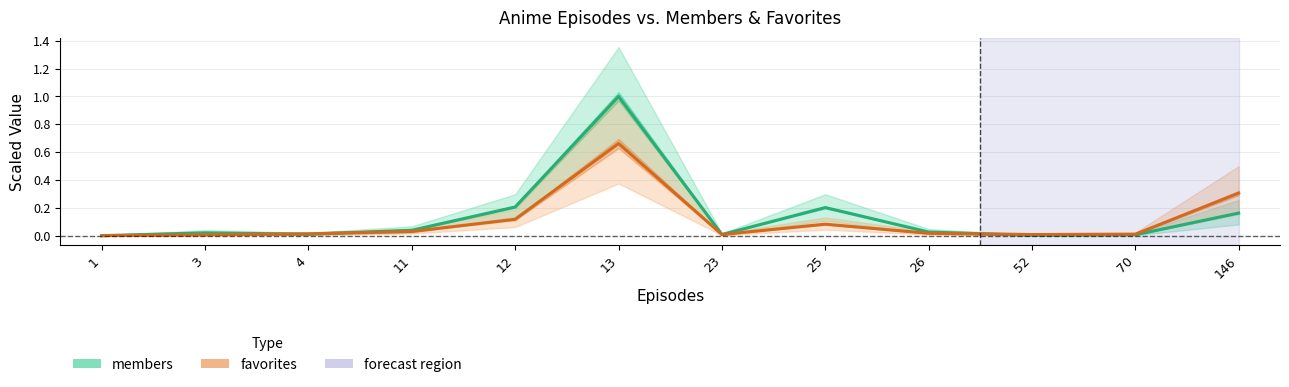

Which category has the highest value across all series?

13